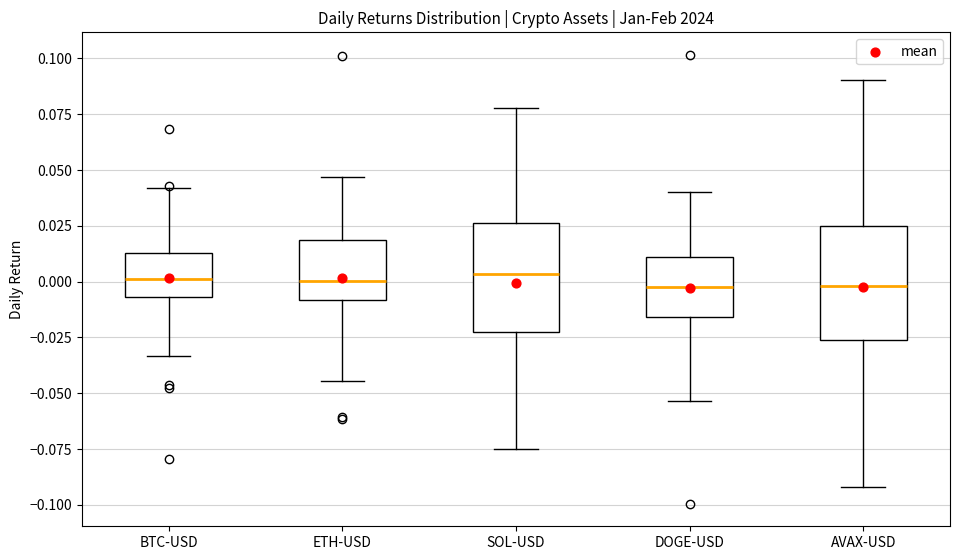

Reading left to right, read every box against the y-axis: the position of its median line, the range the box covers, and the ends of its whiskers. The values are not printed on the chart, so give them approximately, as read against the axis.

BTC-USD: median 0.000, box -0.005 to 0.015, whiskers -0.035 to 0.040
ETH-USD: median 0.000, box -0.010 to 0.020, whiskers -0.045 to 0.045
SOL-USD: median 0.005, box -0.025 to 0.025, whiskers -0.075 to 0.080
DOGE-USD: median -0.005, box -0.015 to 0.010, whiskers -0.055 to 0.040
AVAX-USD: median 0.000, box -0.025 to 0.025, whiskers -0.090 to 0.090